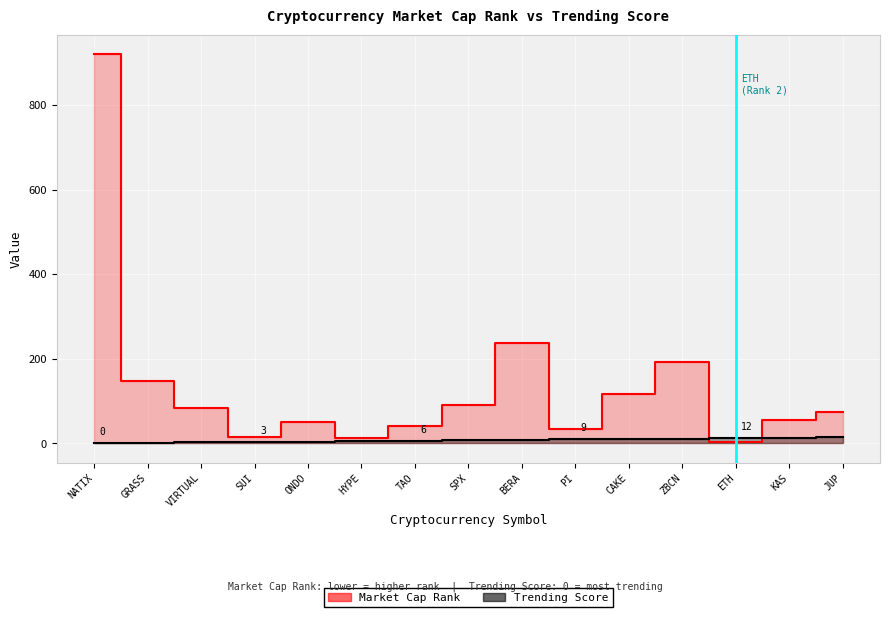

How many interior local valleys does the Market Cap Rank series have?

4